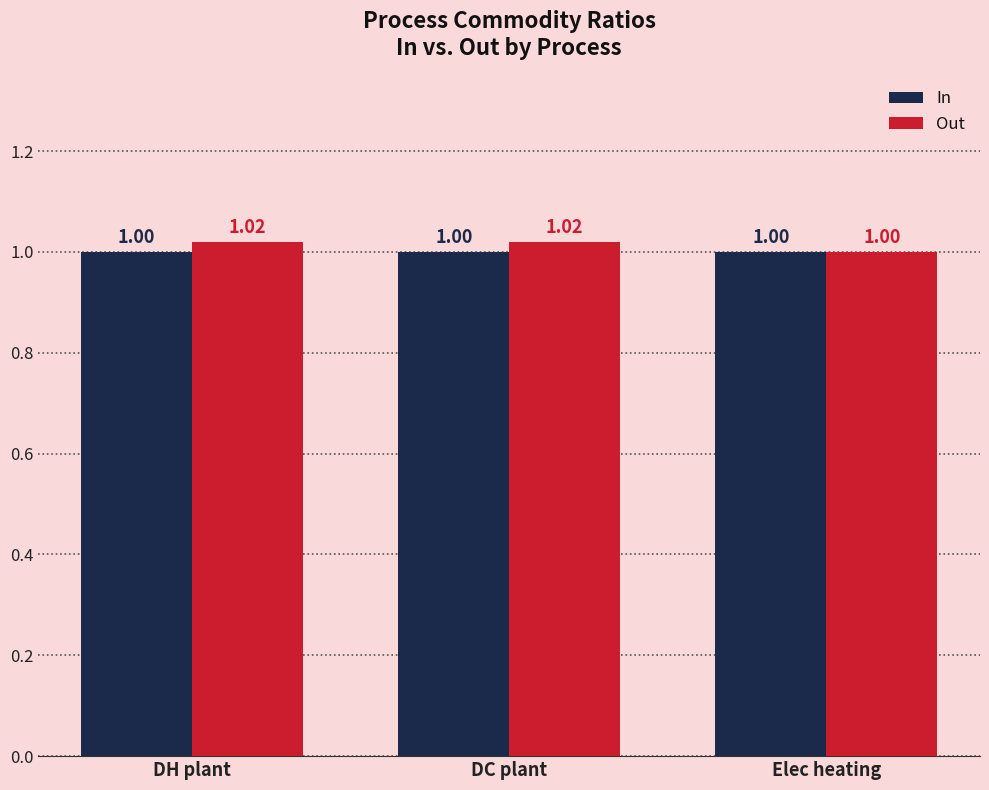

True or false: In has a value of 0.4 at DH plant.

False